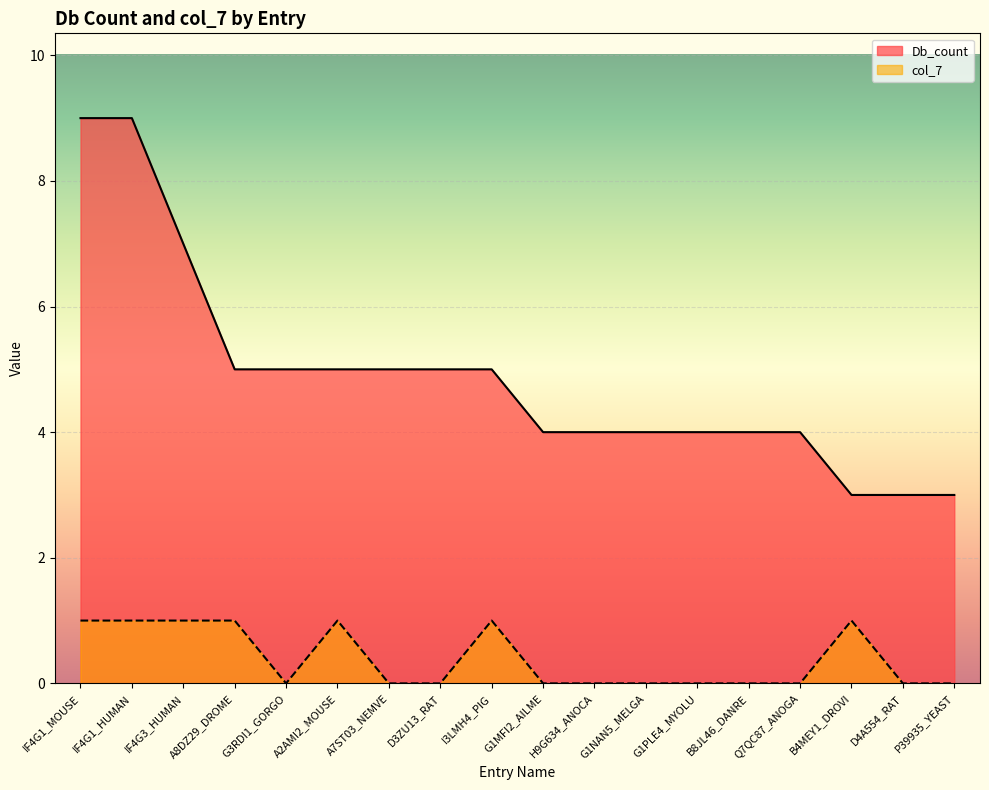

True or false: Db_count has a value of 2 at H9G634_ANOCA.

False